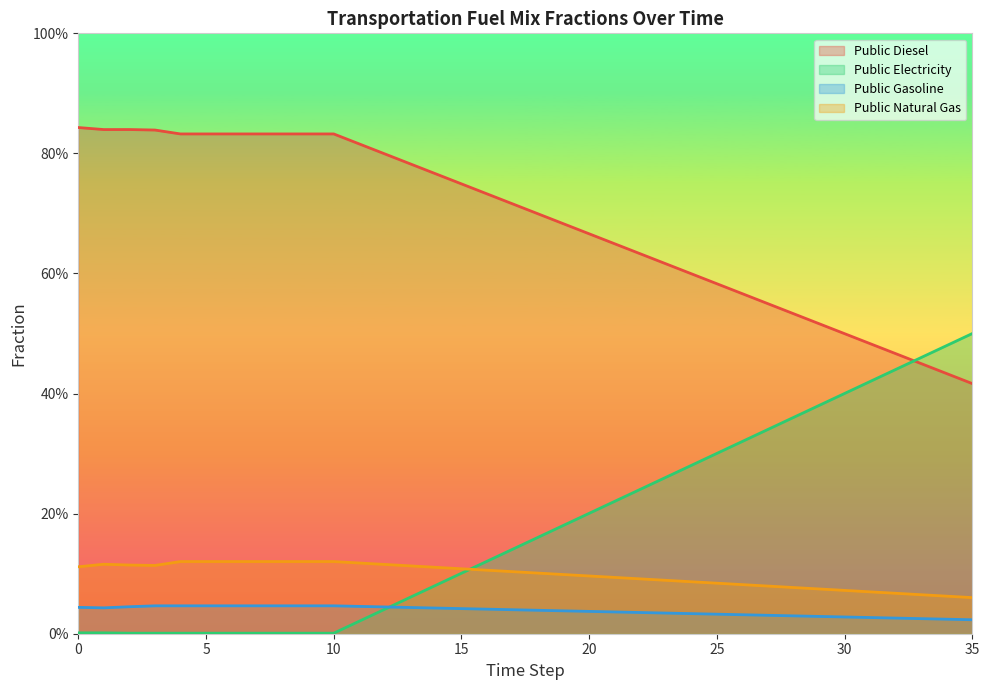

What is the sum of all frac_trns_fuelmix_public_diesel values?

24.6